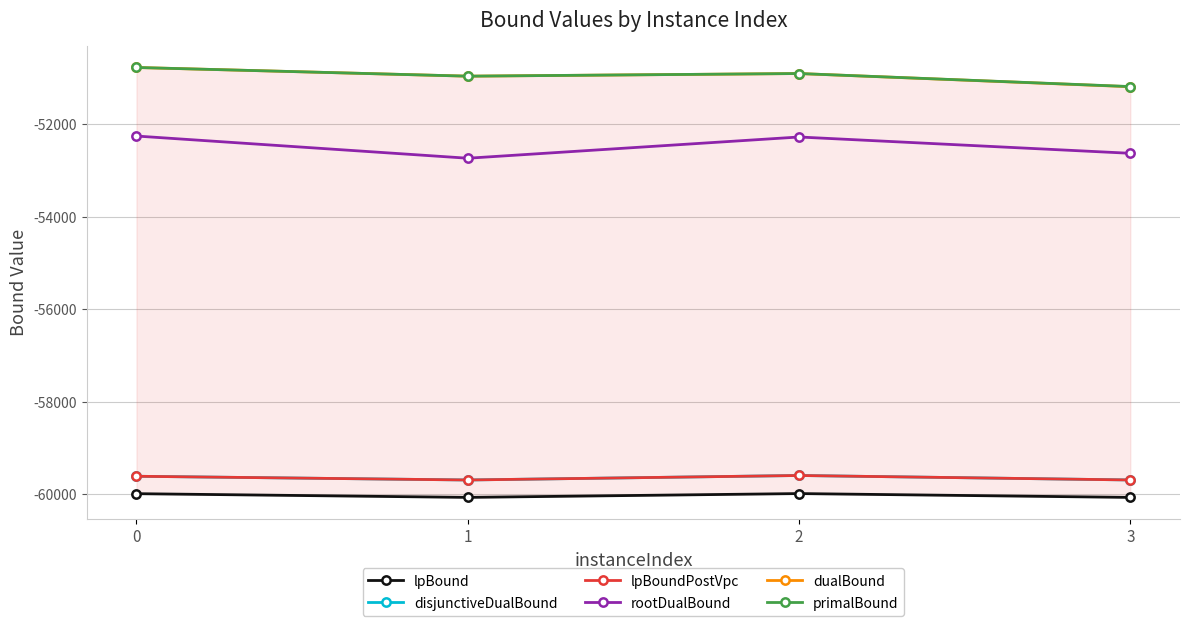

Reading left to right, extract all data points from this chart.

lpBound: -59987.2	-60067.5	-59984.8	-60067.8
disjunctiveDualBound: -59610.4	-59691.0	-59593.7	-59690.6
lpBoundPostVpc: -59610.4	-59691.0	-59593.7	-59690.6
rootDualBound: -52251.1	-52731.0	-52271.7	-52624.4
dualBound: -50768.0	-50956.0	-50899.0	-51184.1
primalBound: -50768.0	-50956.0	-50899.0	-51181.0